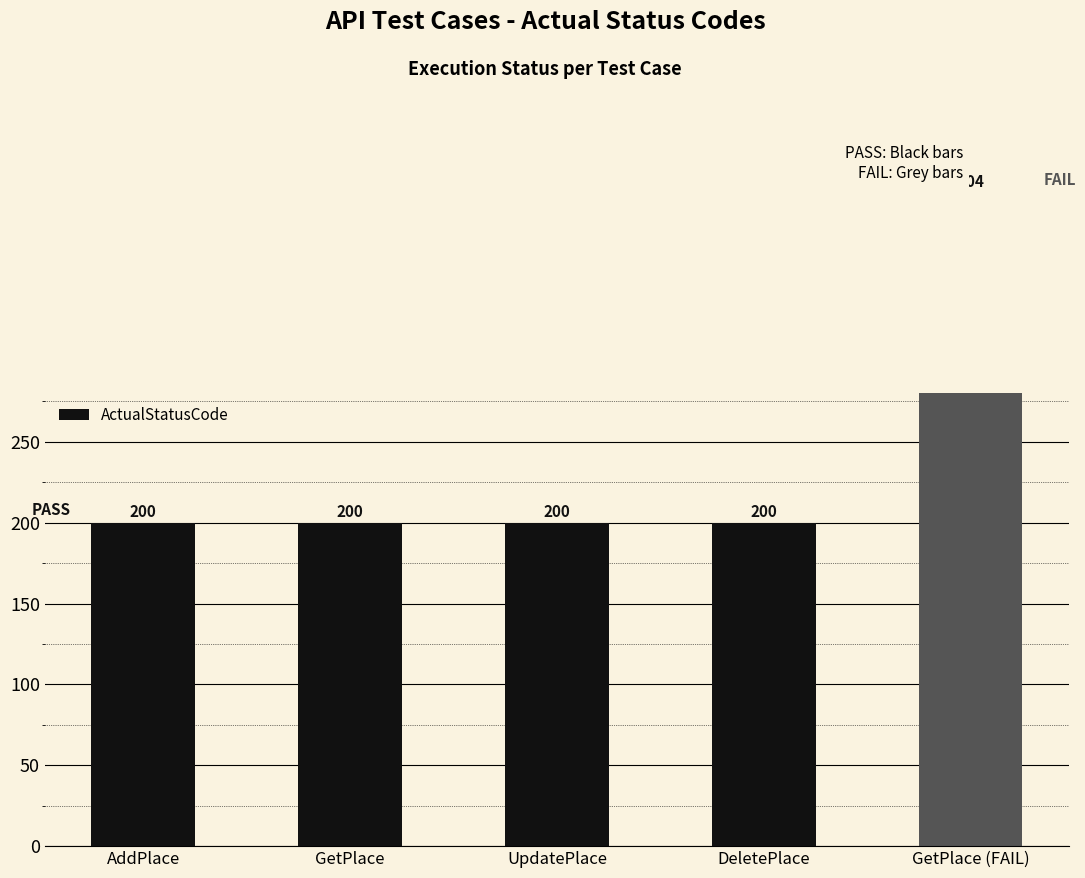

Which category has the lowest value across all series?

AddPlace